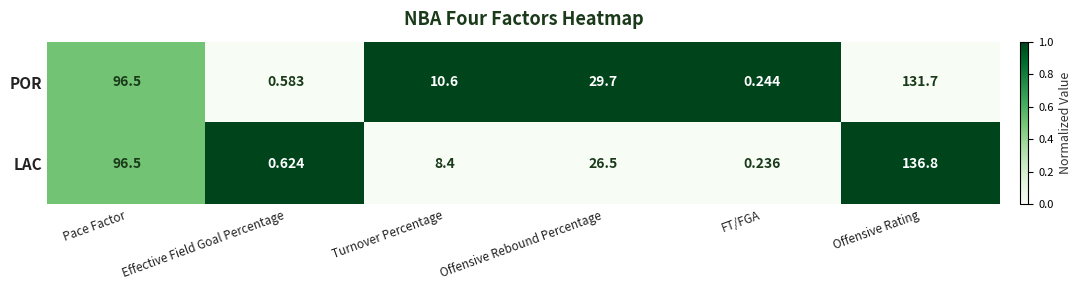

Count the number of data series in this chart.

2